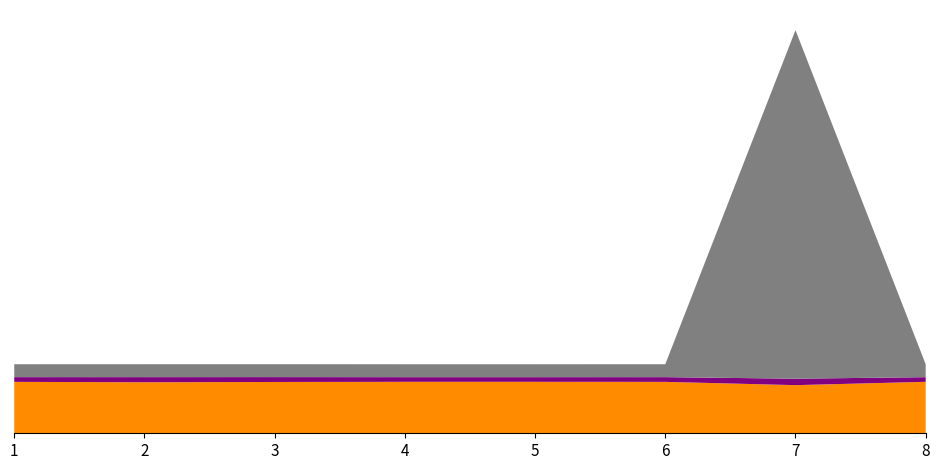

Reading right to left, what are all the values shown in this chart?

CL: 0.0	0.0	0.0	0.0	0.0	0.0	0.0	0.0
Entropia: 8.0	7.5	8.0	8.0	8.0	7.9	7.9	8.0
SSIM: 0.7	1.0	0.7	0.7	0.7	0.8	0.8	0.7
Ry: 2.0	54.0	2.0	2.0	2.0	2.0	2.0	2.0